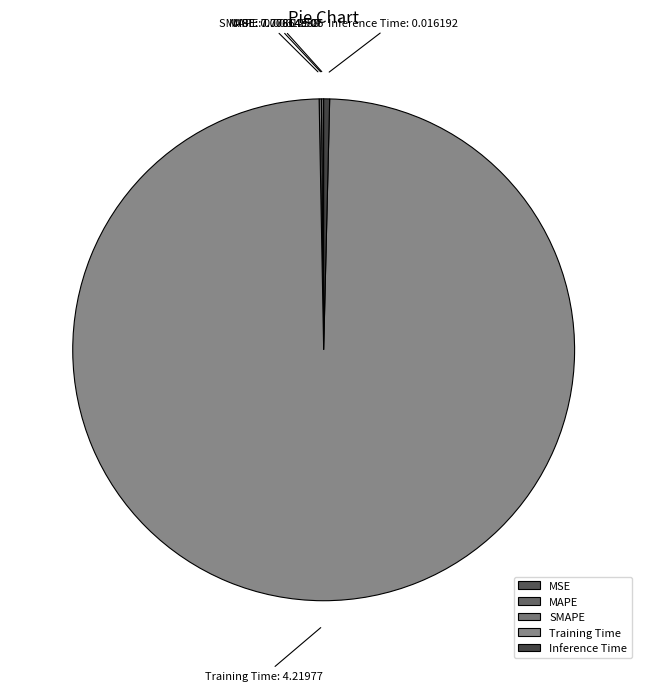

Is there any slice that represents more than half of the pie?

Yes